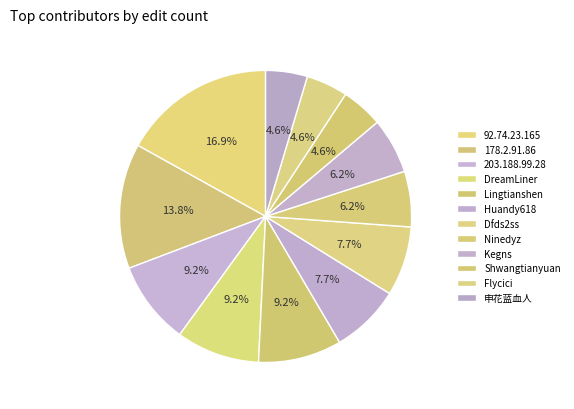

Which category has the biggest portion of the pie?

92.74.23.165